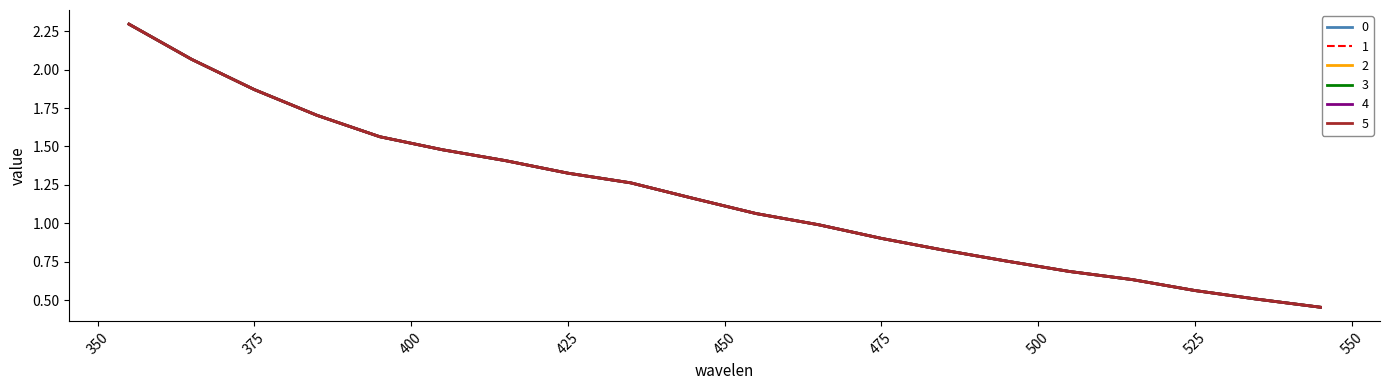

Does the chart display data point markers on the line(s)?

No